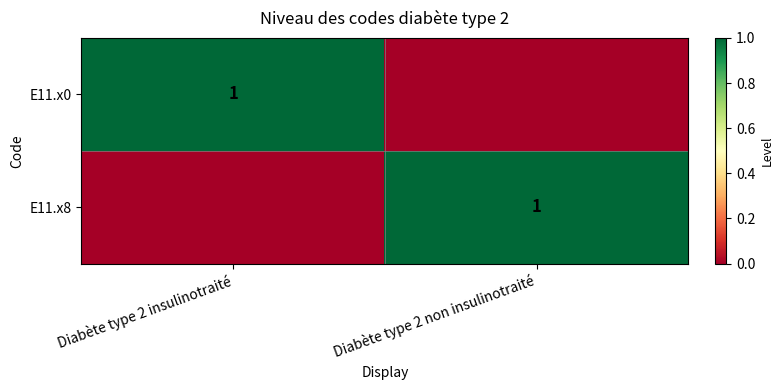

Is it true that E11.x0 equals 1 at Diabète type 2 insulinotraité?

True